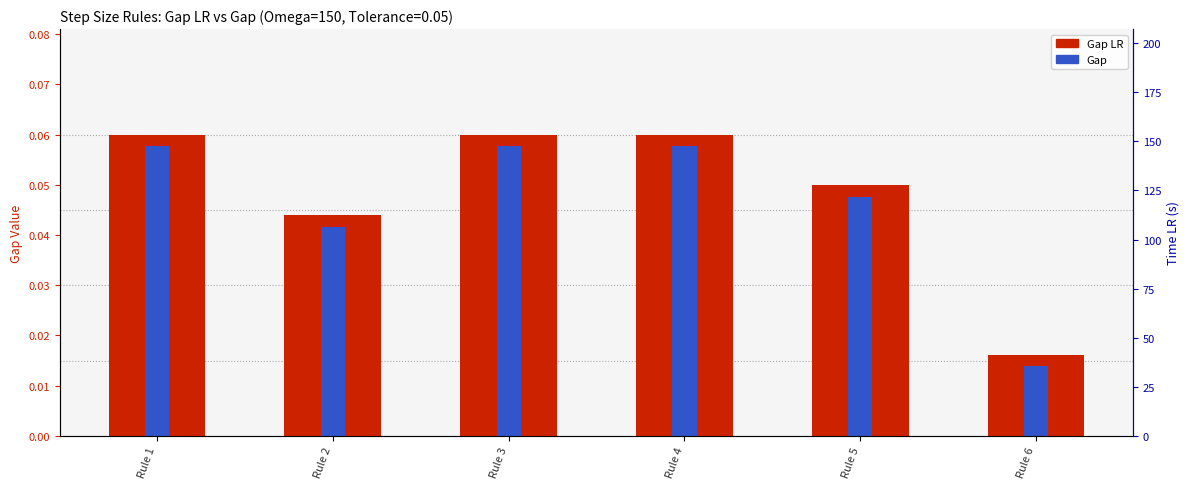

Reading left to right, what are all the values shown in this chart?

Gap LR: Rule 1=0.1	Rule 2=0.0	Rule 3=0.1	Rule 4=0.1	Rule 5=0.0	Rule 6=0.0
Gap: Rule 1=0.1	Rule 2=0.0	Rule 3=0.1	Rule 4=0.1	Rule 5=0.0	Rule 6=0.0